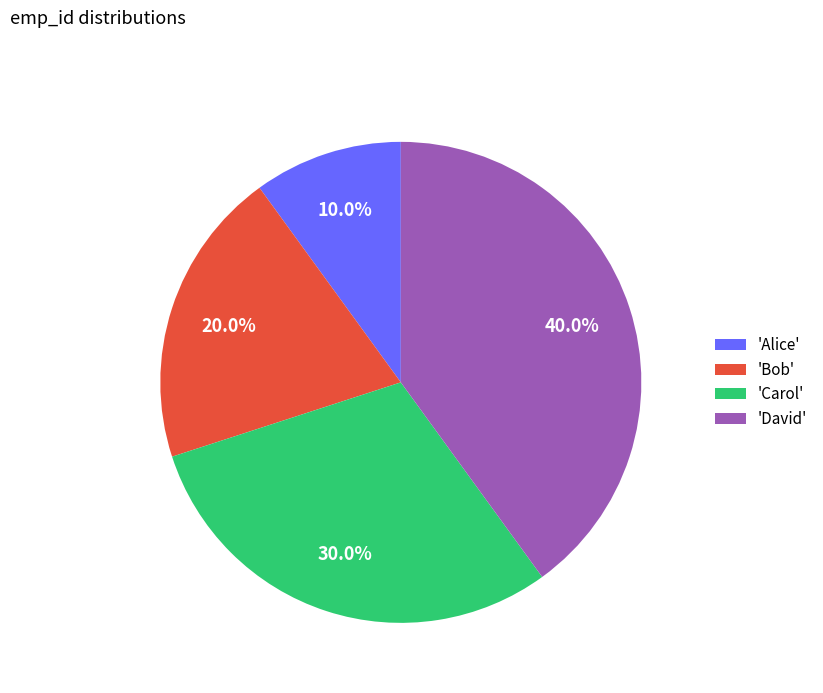

Which has a higher value, 'Alice' or 'Carol'?

'Carol'